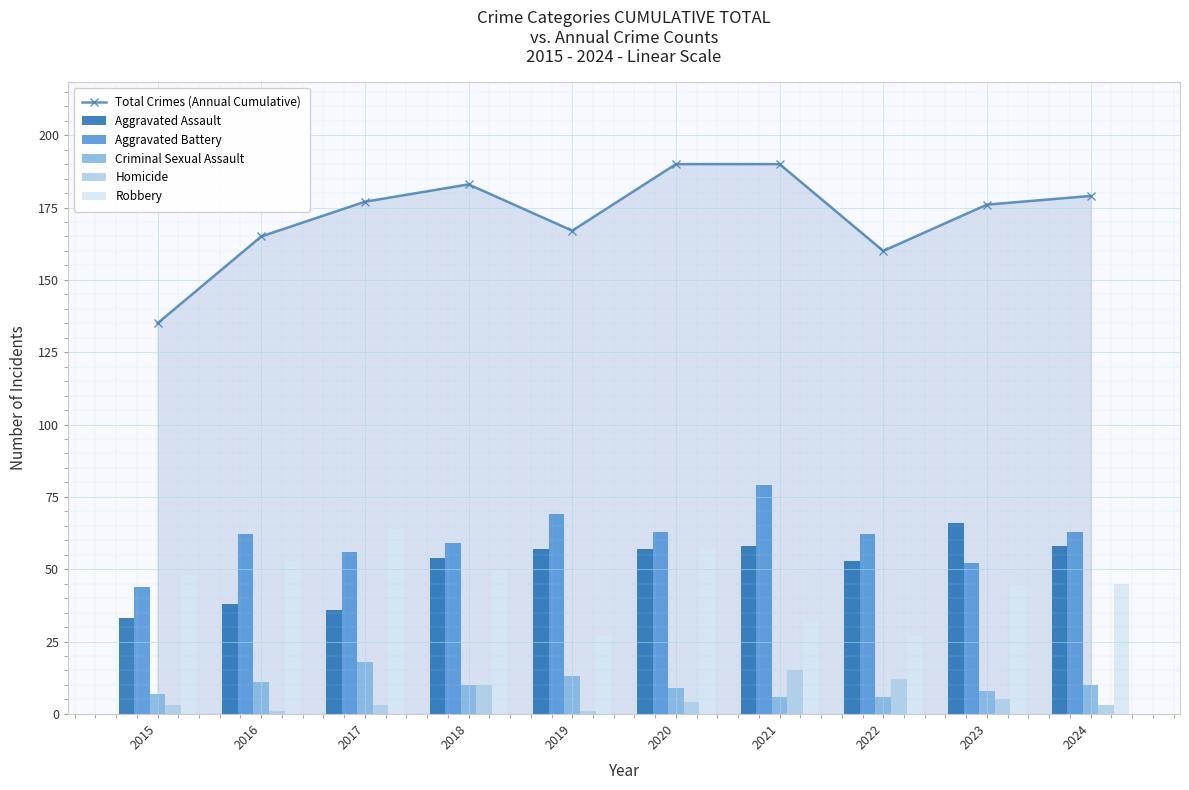

What is the value of the Robbery bar at the 9th from the left?

45